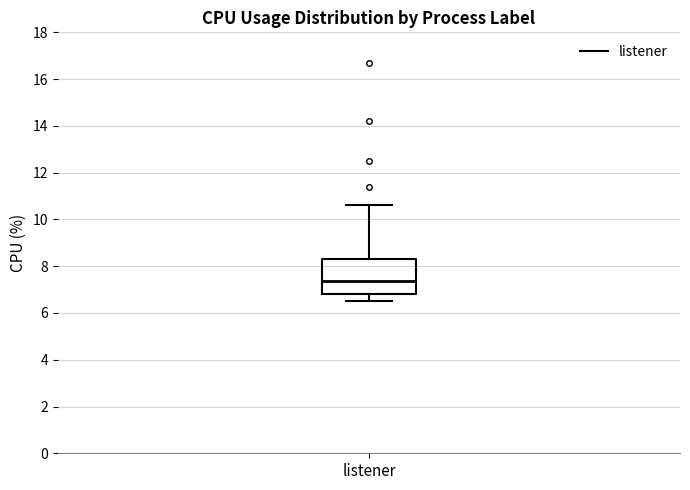

Transcribe this box plot: give where the median line is, the range the box spans, and where the two whiskers end, as read against the y-axis. The values are not printed on the chart, so give them approximately, as read against the axis.

median 7.4, box 6.8 to 8.4, whiskers 6.6 to 10.6